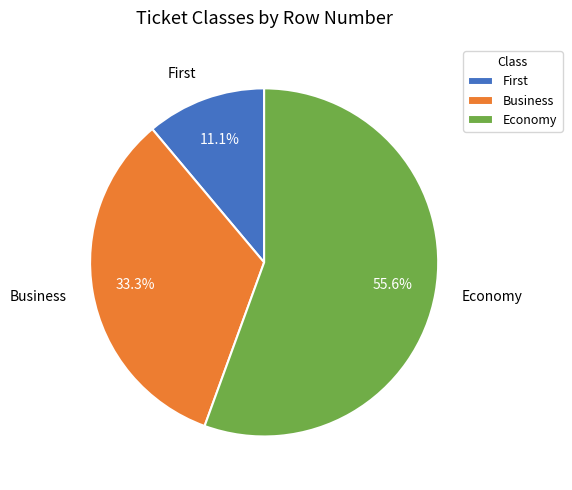

How much of the chart is everything except Business?

66.7%